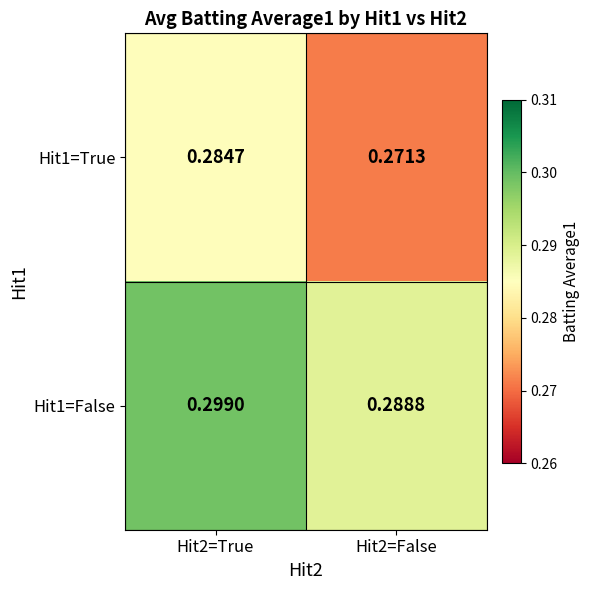

How many categories are shown in the chart?

2